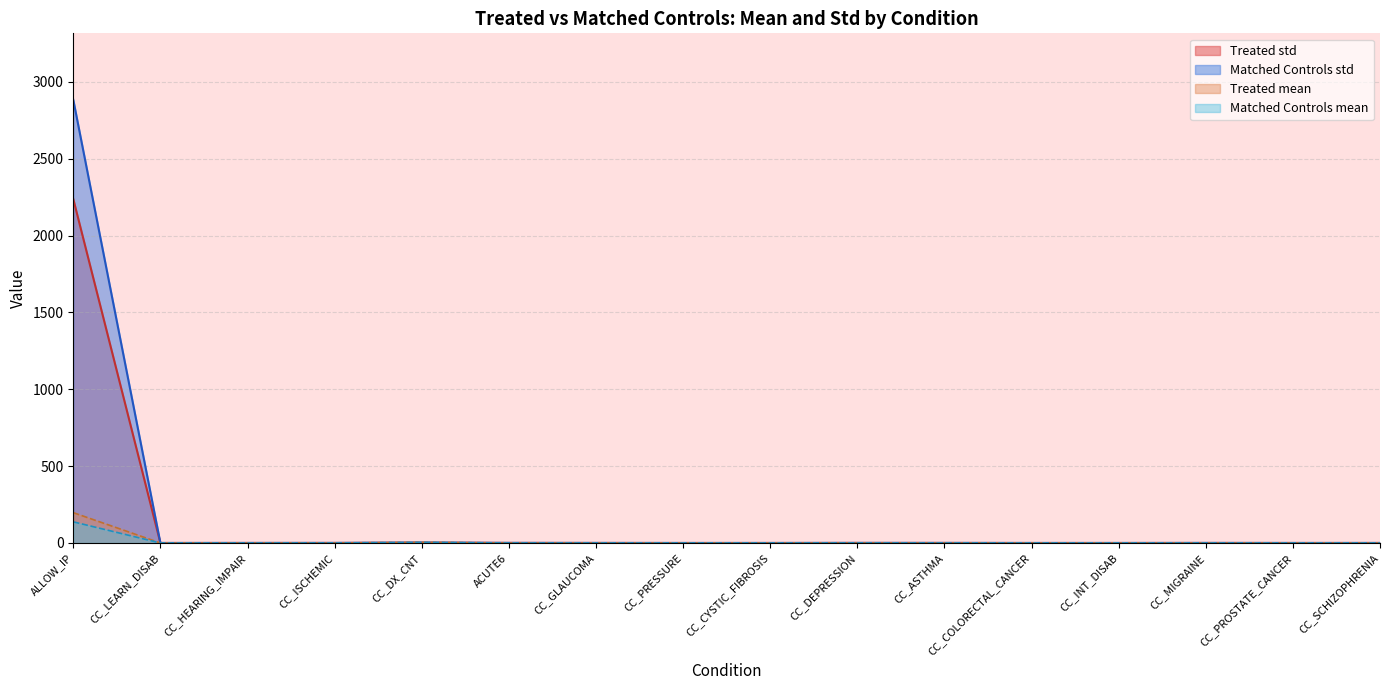

What is the greatest value displayed?

2883.9